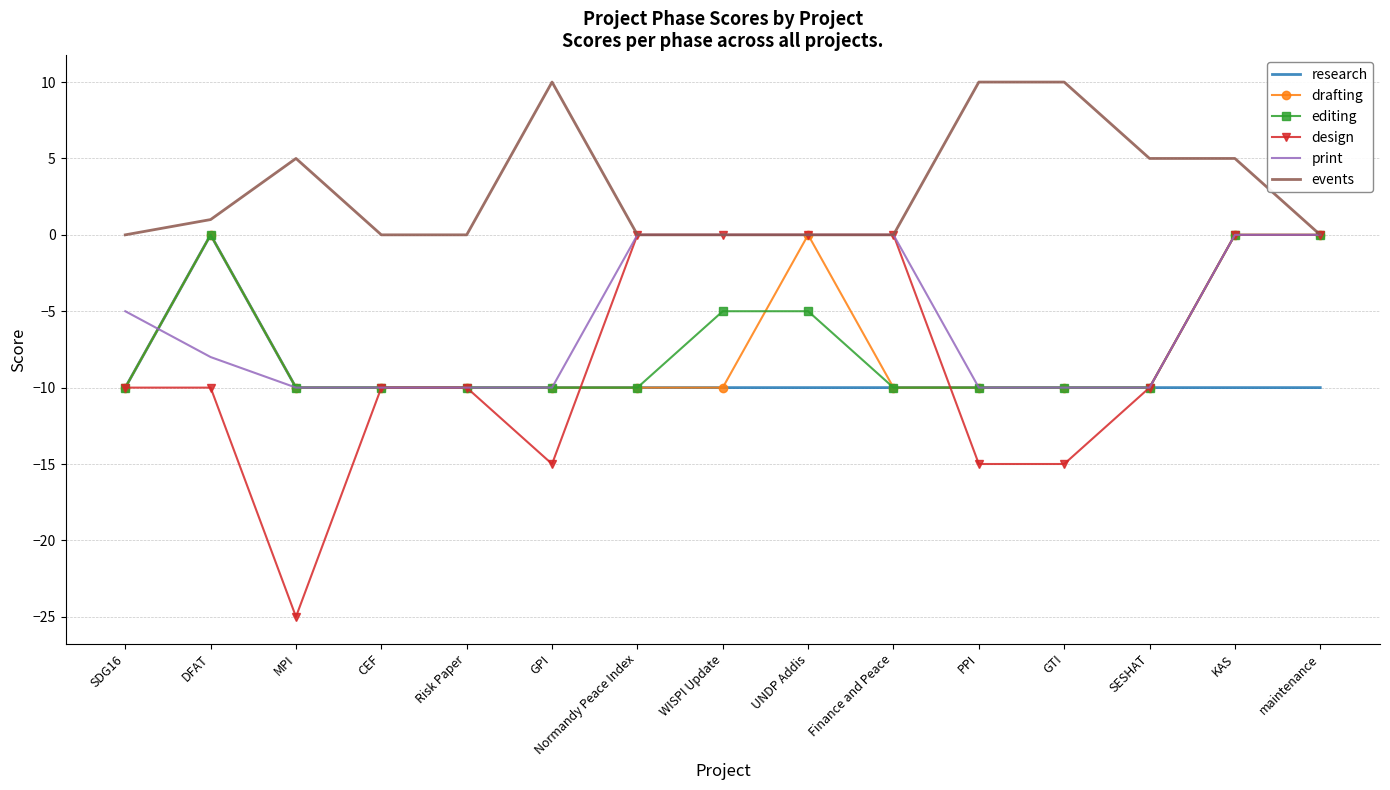

What position from the left is CEF?

4